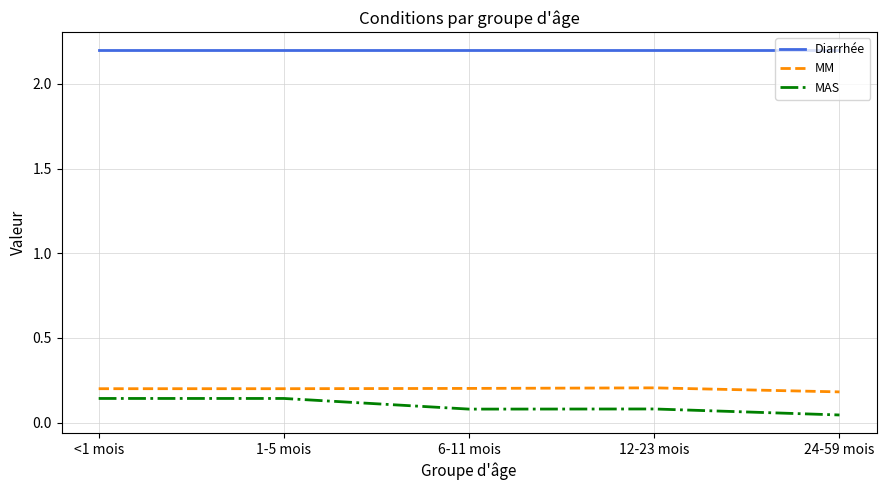

True or false: MAS and MM cross at least once.

False